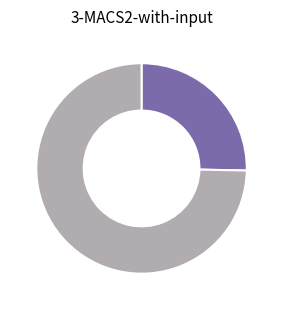

Is there a majority slice in this chart?

Yes